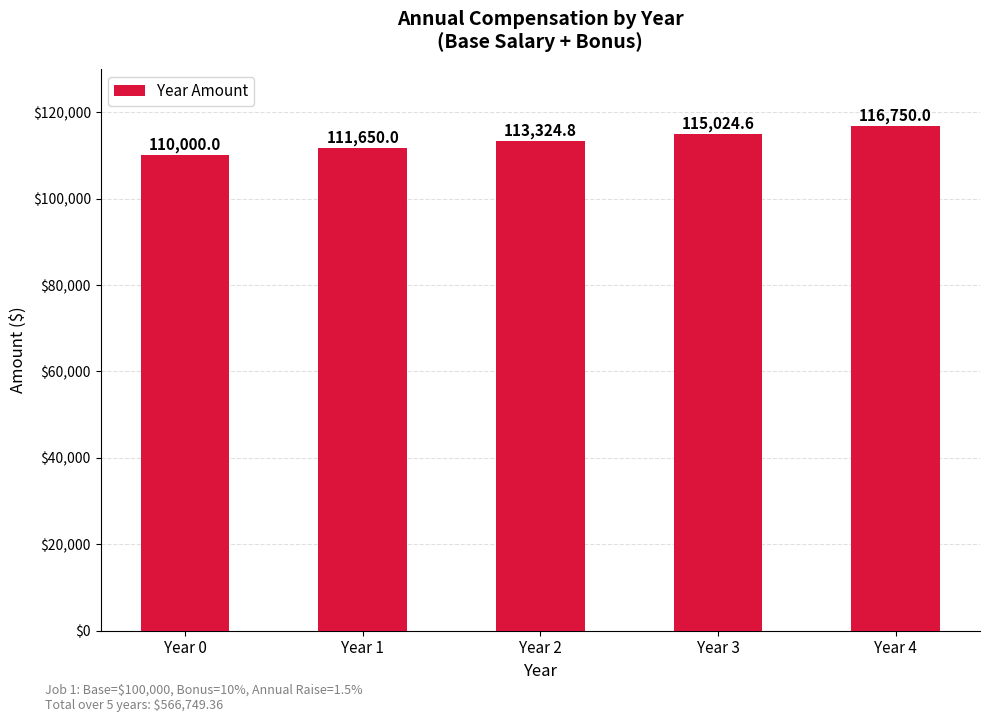

What is the difference between the second highest and minimum values?

5024.6